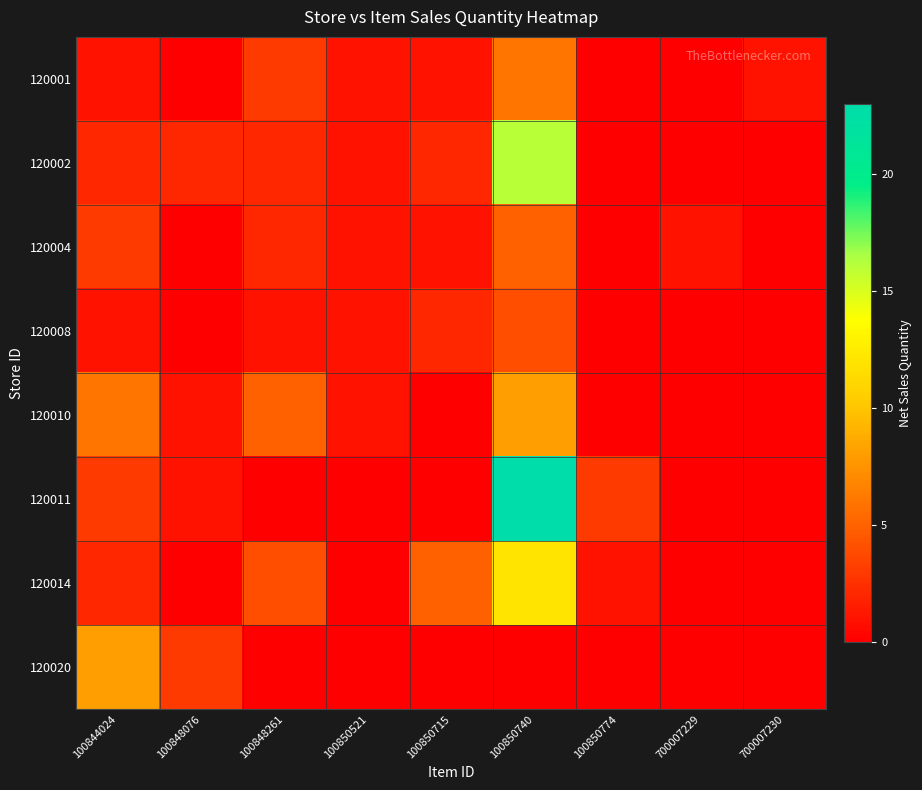

Reading left to right, what are all the values shown in this chart?

120001: 100844024=1	100848076=0	100848261=3	100850521=1	100850715=1	100850740=6	100850774=0	700007229=0	700007230=1
120002: 100844024=2	100848076=2	100848261=2	100850521=1	100850715=2	100850740=16	100850774=0	700007229=0	700007230=0
120004: 100844024=3	100848076=0	100848261=2	100850521=1	100850715=1	100850740=5	100850774=0	700007229=1	700007230=0
120008: 100844024=1	100848076=0	100848261=1	100850521=1	100850715=2	100850740=4	100850774=0	700007229=0	700007230=0
120010: 100844024=6	100848076=1	100848261=5	100850521=1	100850715=0	100850740=8	100850774=0	700007229=0	700007230=0
120011: 100844024=3	100848076=1	100848261=0	100850521=0	100850715=0	100850740=23	100850774=3	700007229=0	700007230=0
120014: 100844024=2	100848076=0	100848261=4	100850521=0	100850715=5	100850740=12	100850774=1	700007229=0	700007230=0
120020: 100844024=8	100848076=3	100848261=0	100850521=0	100850715=0	100850740=0	100850774=0	700007229=0	700007230=0